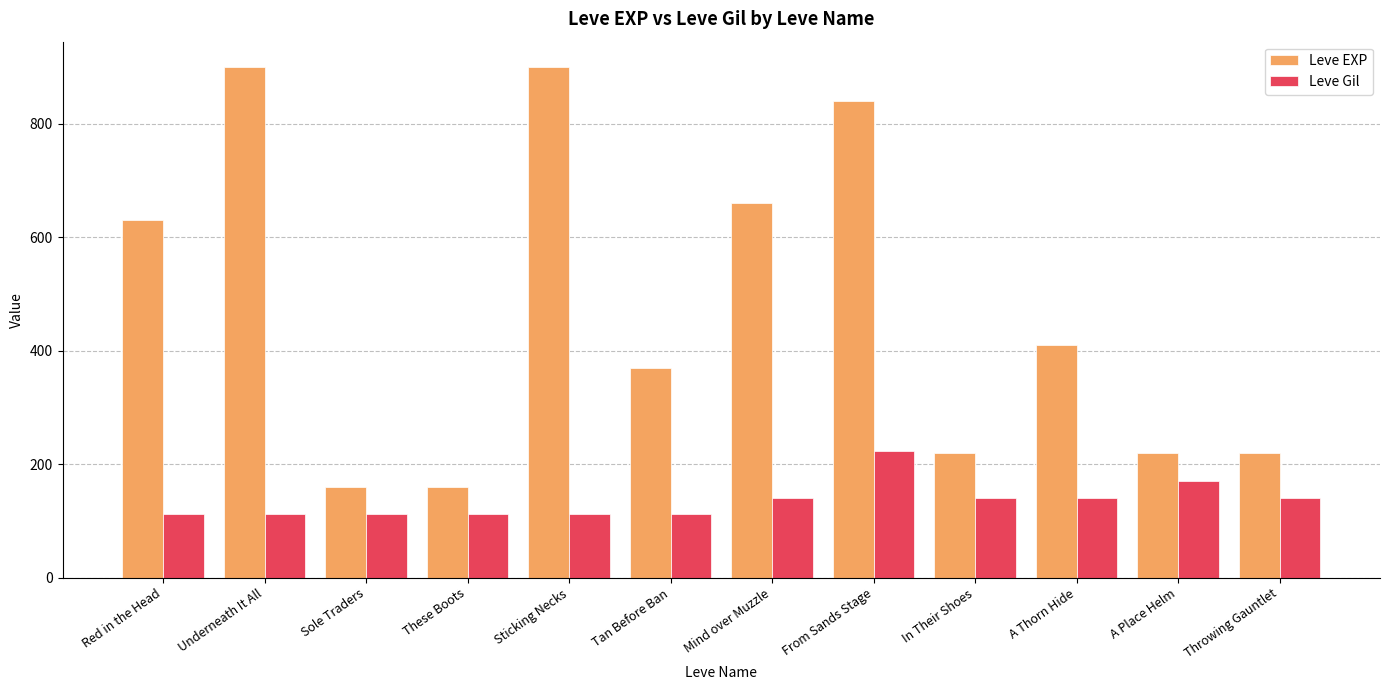

What is the maximum value shown in the chart?

900